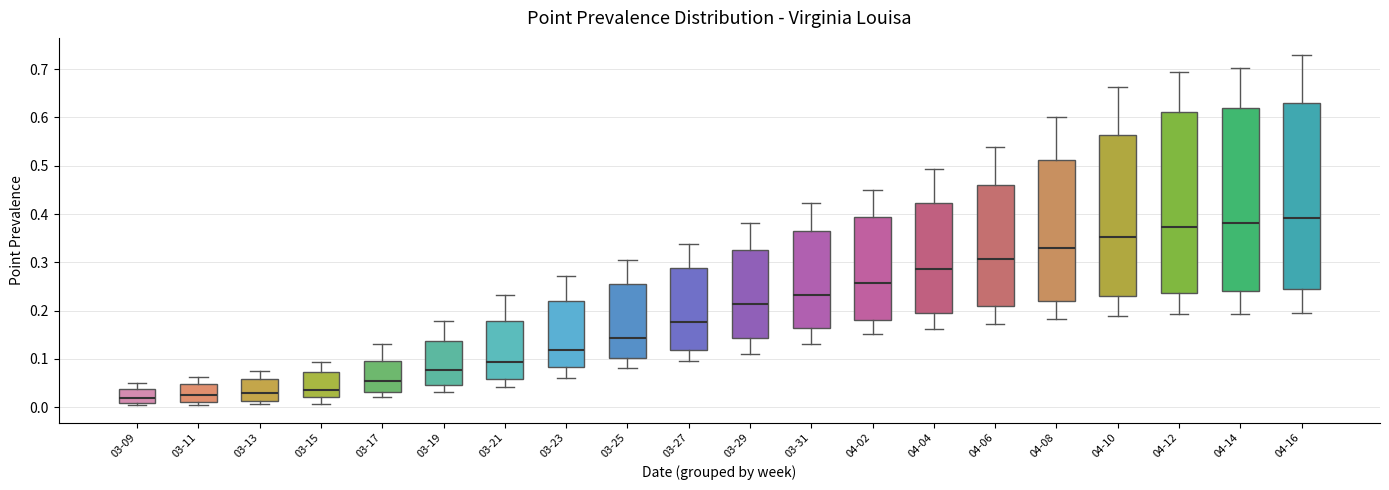

Reading left to right, read every box against the y-axis: the position of its median line, the range the box covers, and the ends of its whiskers. The values are not printed on the chart, so give them approximately, as read against the axis.

03-09: median 0.02, box 0.01 to 0.04, whiskers 0.00 to 0.05
03-11: median 0.02, box 0.01 to 0.05, whiskers 0.01 (just below the box's lower edge) to 0.06
03-13: median 0.03, box 0.01 to 0.06, whiskers 0.01 (just below the box's lower edge) to 0.08
03-15: median 0.04, box 0.02 to 0.07, whiskers 0.01 to 0.09
03-17: median 0.05, box 0.03 to 0.10, whiskers 0.02 to 0.13
03-19: median 0.08, box 0.05 to 0.14, whiskers 0.03 to 0.18
03-21: median 0.09, box 0.06 to 0.18, whiskers 0.04 to 0.23
03-23: median 0.12, box 0.08 to 0.22, whiskers 0.06 to 0.27
03-25: median 0.14, box 0.10 to 0.25, whiskers 0.08 to 0.31
03-27: median 0.18, box 0.12 to 0.29, whiskers 0.09 to 0.34
03-29: median 0.21, box 0.14 to 0.33, whiskers 0.11 to 0.38
03-31: median 0.23, box 0.16 to 0.36, whiskers 0.13 to 0.42
04-02: median 0.26, box 0.18 to 0.39, whiskers 0.15 to 0.45
04-04: median 0.29, box 0.19 to 0.42, whiskers 0.16 to 0.49
04-06: median 0.31, box 0.21 to 0.46, whiskers 0.17 to 0.54
04-08: median 0.33, box 0.22 to 0.51, whiskers 0.18 to 0.60
04-10: median 0.35, box 0.23 to 0.56, whiskers 0.19 to 0.66
04-12: median 0.37, box 0.24 to 0.61, whiskers 0.19 to 0.69
04-14: median 0.38, box 0.24 to 0.62, whiskers 0.19 to 0.70
04-16: median 0.39, box 0.24 to 0.63, whiskers 0.19 to 0.73